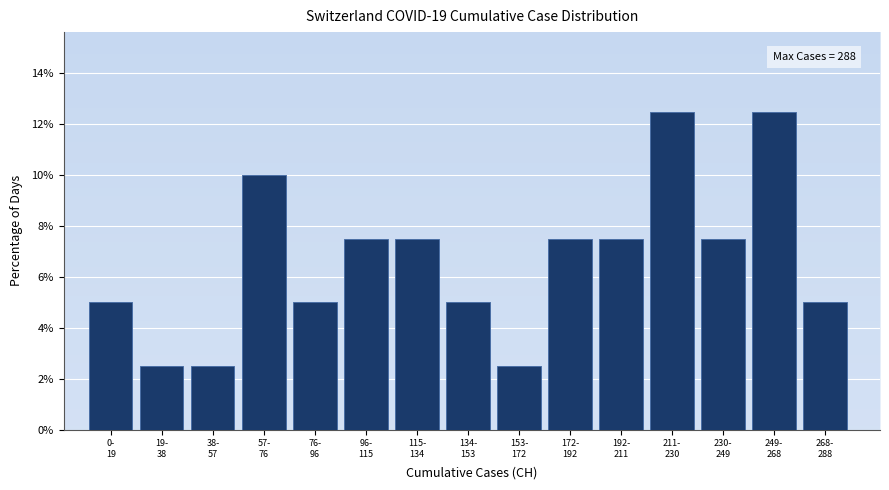

Reading right to left, list all the values displayed in this chart.

5.0	12.5	7.5	12.5	7.5	7.5	2.5	5.0	7.5	7.5	5.0	10.0	2.5	2.5	5.0